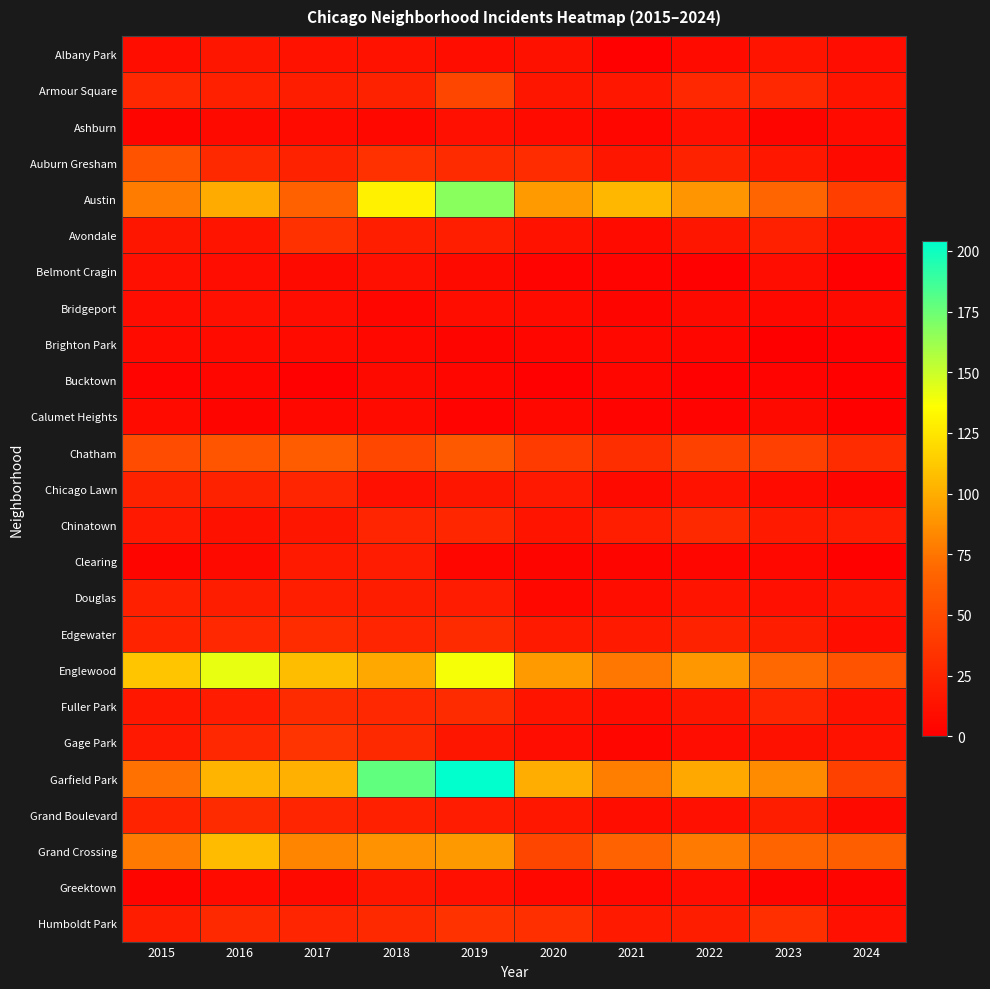

Reading left to right, extract all data points from this chart.

Albany Park: 2015=10	2016=15	2017=13	2018=13	2019=10	2020=12	2021=1	2022=8	2023=14	2024=9
Armour Square: 2015=27	2016=22	2017=20	2018=23	2019=47	2020=15	2021=16	2022=27	2023=27	2024=14
Ashburn: 2015=4	2016=7	2017=8	2018=6	2019=11	2020=8	2021=5	2022=11	2023=4	2024=8
Auburn Gresham: 2015=56	2016=28	2017=23	2018=33	2019=29	2020=30	2021=15	2022=23	2023=16	2024=7
Austin: 2015=78	2016=99	2017=65	2018=130	2019=167	2020=92	2021=104	2022=89	2023=68	2024=42
Avondale: 2015=15	2016=14	2017=33	2018=21	2019=21	2020=13	2021=8	2022=15	2023=22	2024=10
Belmont Cragin: 2015=11	2016=9	2017=7	2018=11	2019=7	2020=3	2021=3	2022=1	2023=9	2024=1
Bridgeport: 2015=9	2016=11	2017=9	2018=5	2019=10	2020=8	2021=4	2022=7	2023=6	2024=7
Brighton Park: 2015=8	2016=8	2017=8	2018=6	2019=4	2020=5	2021=6	2022=5	2023=0	2024=1
Bucktown: 2015=3	2016=5	2017=1	2018=7	2019=5	2020=1	2021=5	2022=1	2023=3	2024=2
Calumet Heights: 2015=8	2016=4	2017=6	2018=8	2019=3	2020=6	2021=3	2022=3	2023=7	2024=2
Chatham: 2015=51	2016=57	2017=62	2018=48	2019=60	2020=40	2021=31	2022=44	2023=43	2024=30
Chicago Lawn: 2015=23	2016=23	2017=25	2018=11	2019=15	2020=17	2021=7	2022=13	2023=8	2024=4
Chinatown: 2015=17	2016=12	2017=15	2018=25	2019=26	2020=14	2021=21	2022=28	2023=18	2024=19
Clearing: 2015=4	2016=7	2017=18	2018=19	2019=5	2020=4	2021=4	2022=5	2023=6	2024=2
Douglas: 2015=22	2016=20	2017=21	2018=20	2019=19	2020=6	2021=10	2022=14	2023=11	2024=14
Edgewater: 2015=24	2016=27	2017=30	2018=25	2019=29	2020=18	2021=18	2022=23	2023=20	2024=10
Englewood: 2015=111	2016=142	2017=107	2018=98	2019=138	2020=92	2021=76	2022=90	2023=69	2024=56
Fuller Park: 2015=16	2016=19	2017=29	2018=27	2019=29	2020=14	2021=10	2022=15	2023=25	2024=13
Gage Park: 2015=17	2016=27	2017=35	2018=28	2019=15	2020=9	2021=5	2022=9	2023=12	2024=13
Garfield Park: 2015=73	2016=103	2017=101	2018=178	2019=204	2020=100	2021=79	2022=98	2023=85	2024=44
Grand Boulevard: 2015=24	2016=29	2017=25	2018=22	2019=19	2020=16	2021=10	2022=11	2023=20	2024=7
Grand Crossing: 2015=77	2016=106	2017=82	2018=88	2019=91	2020=47	2021=66	2022=77	2023=67	2024=63
Greektown: 2015=4	2016=8	2017=7	2018=15	2019=11	2020=6	2021=6	2022=9	2023=4	2024=4
Humboldt Park: 2015=20	2016=28	2017=25	2018=28	2019=34	2020=32	2021=18	2022=20	2023=32	2024=11